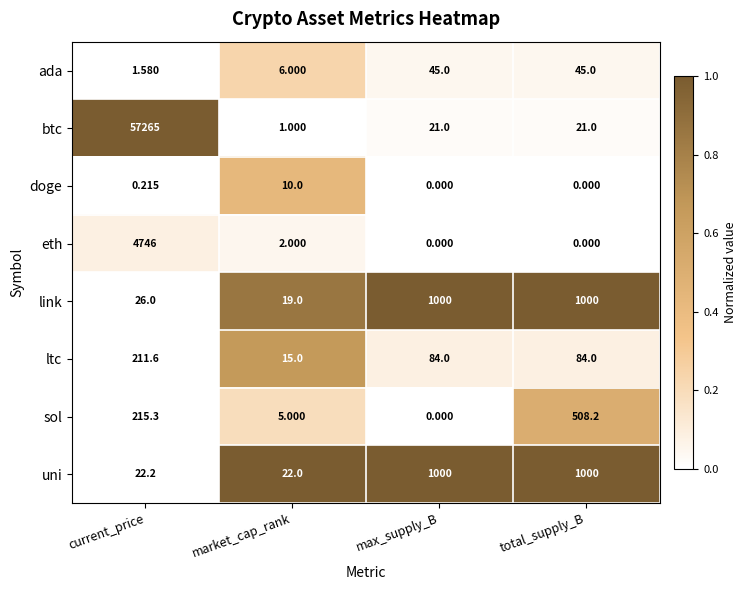

At which category does the chart reach its peak across all series?

current_price